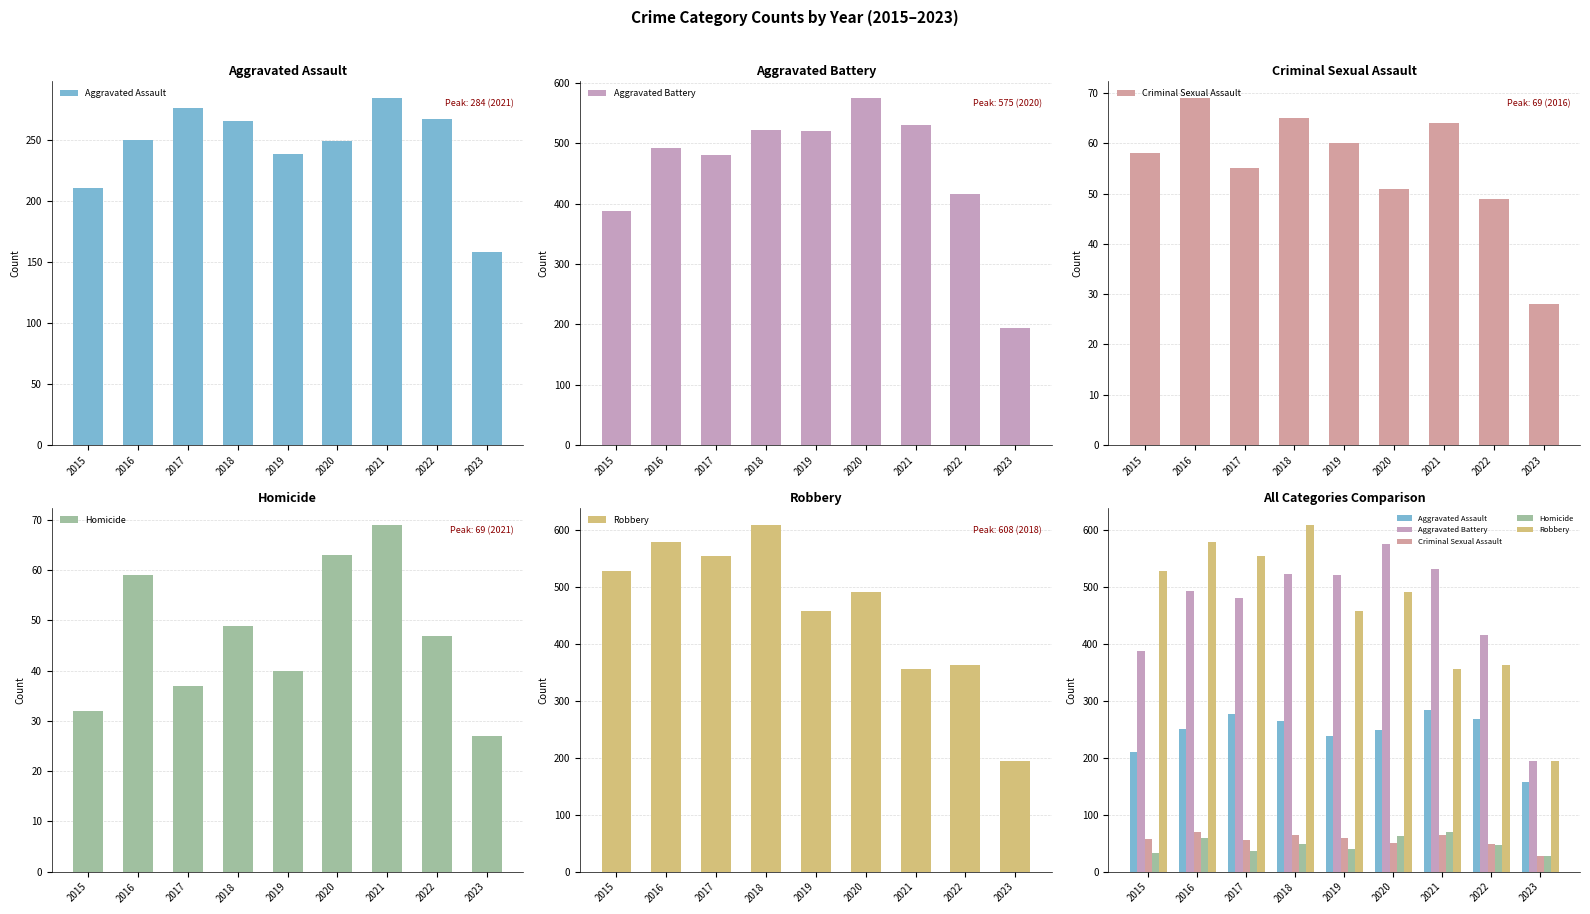

Count the number of categories in the chart.

9